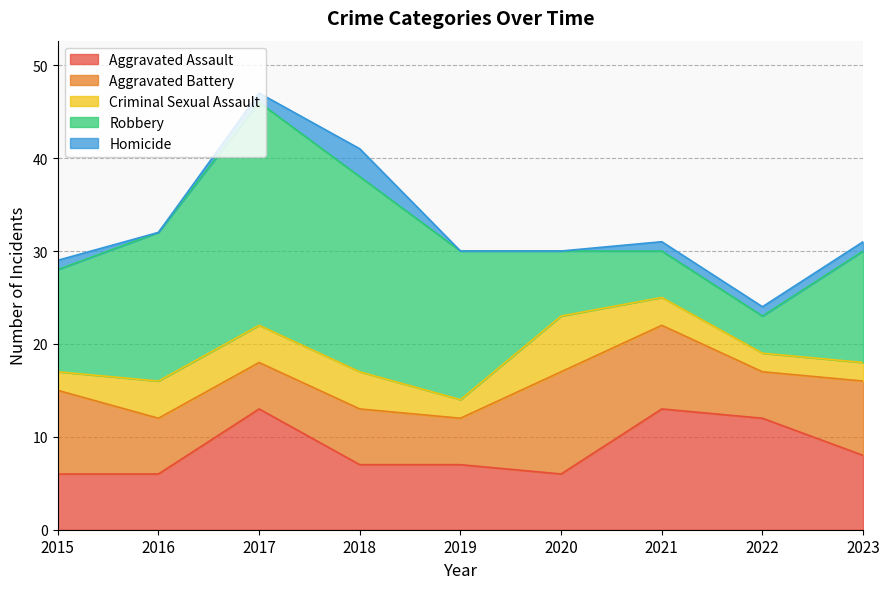

Count the Homicide values in the range 0 to 1.

8